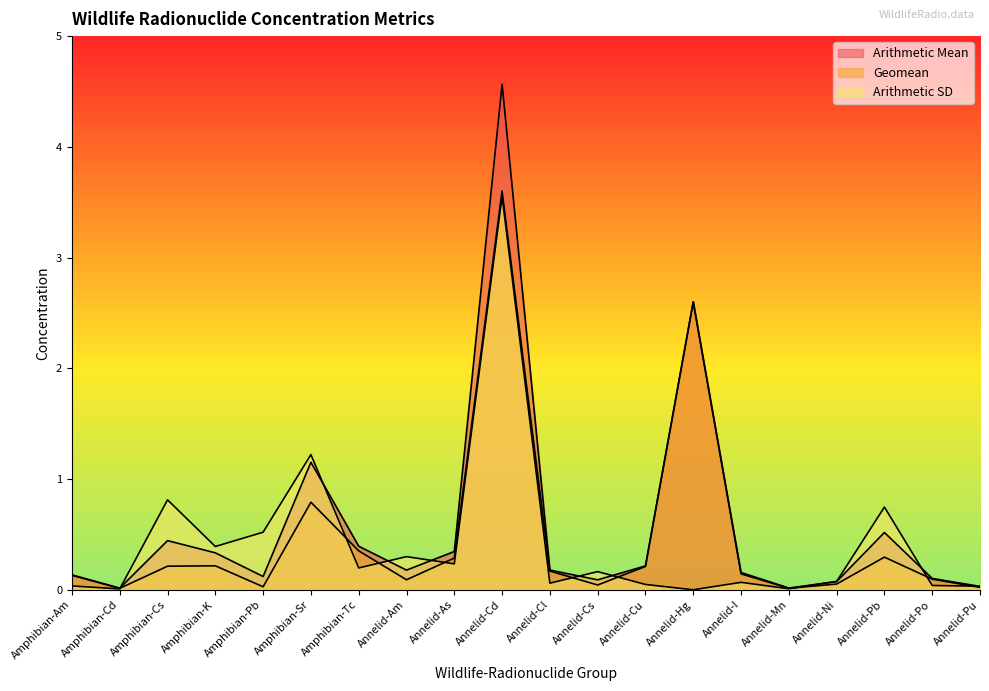

List the series in order of their peak value, lowest first.

Arithmetic SD, Geomean, Arithmetic Mean